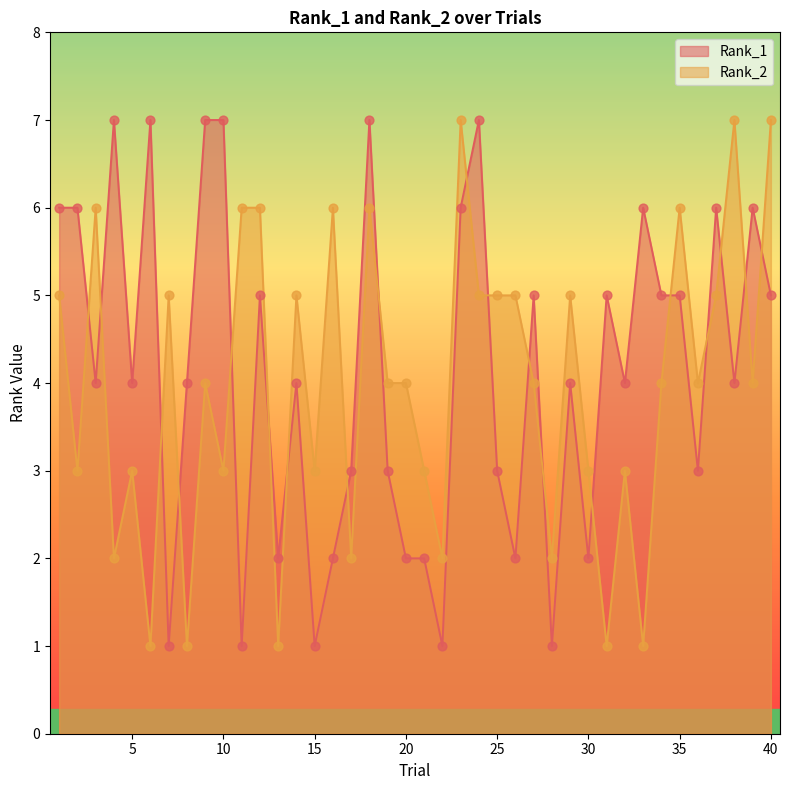

At how many categories does at least one series exceed 3?

33